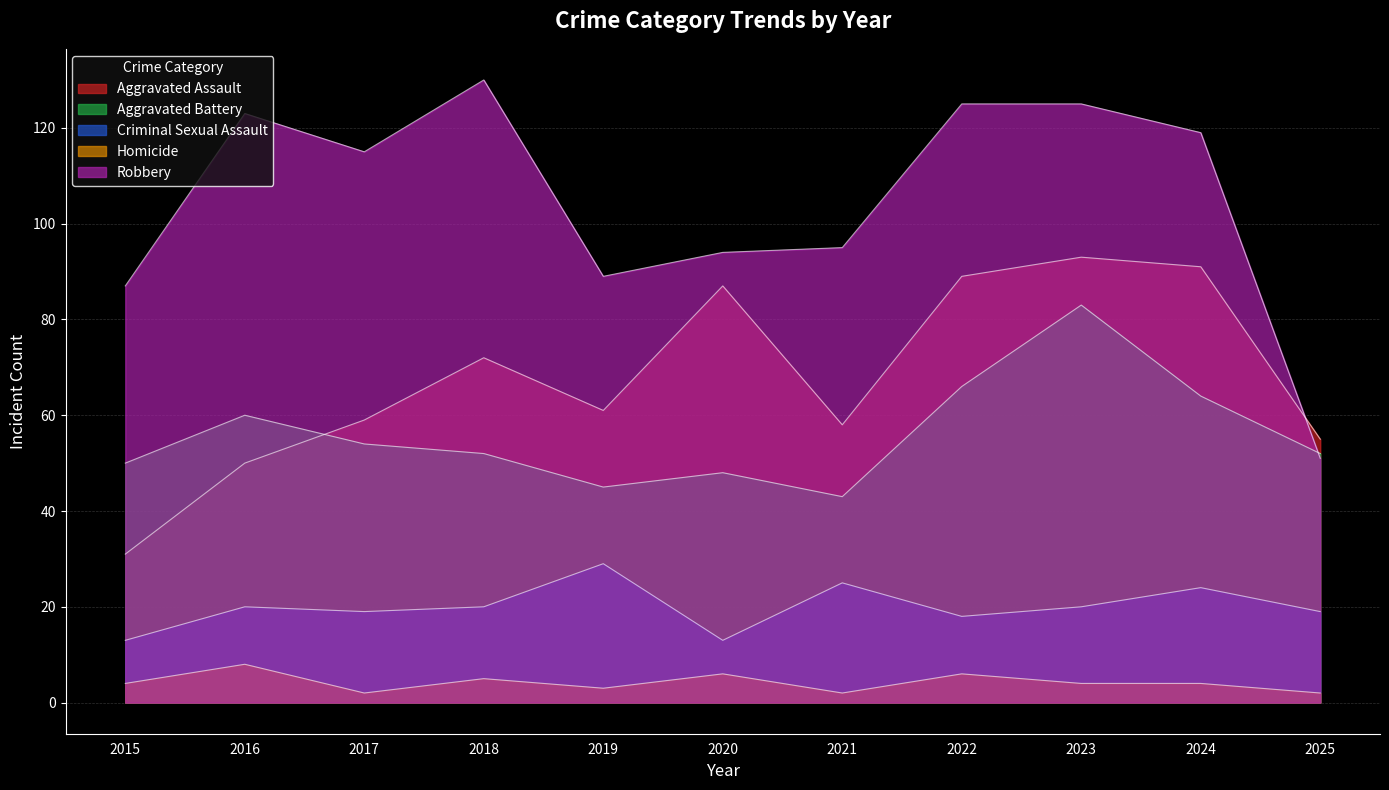

Which series has the largest total across all categories?

Robbery